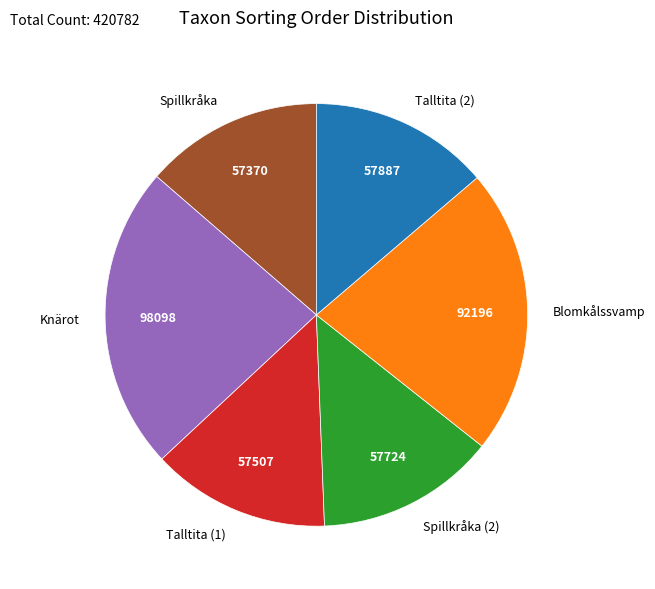

Combined, do Knärot and Talltita (2) account for over 50%?

No